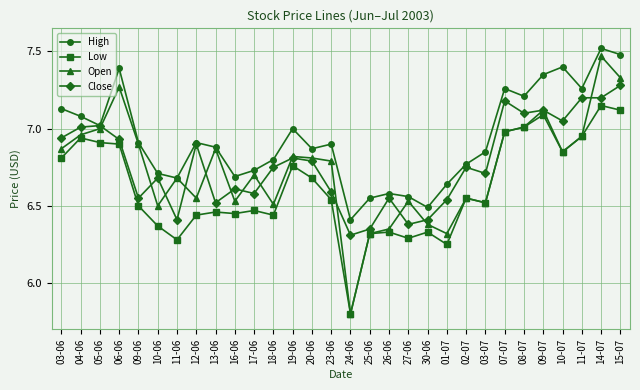

How many lines are shown in the chart?

4